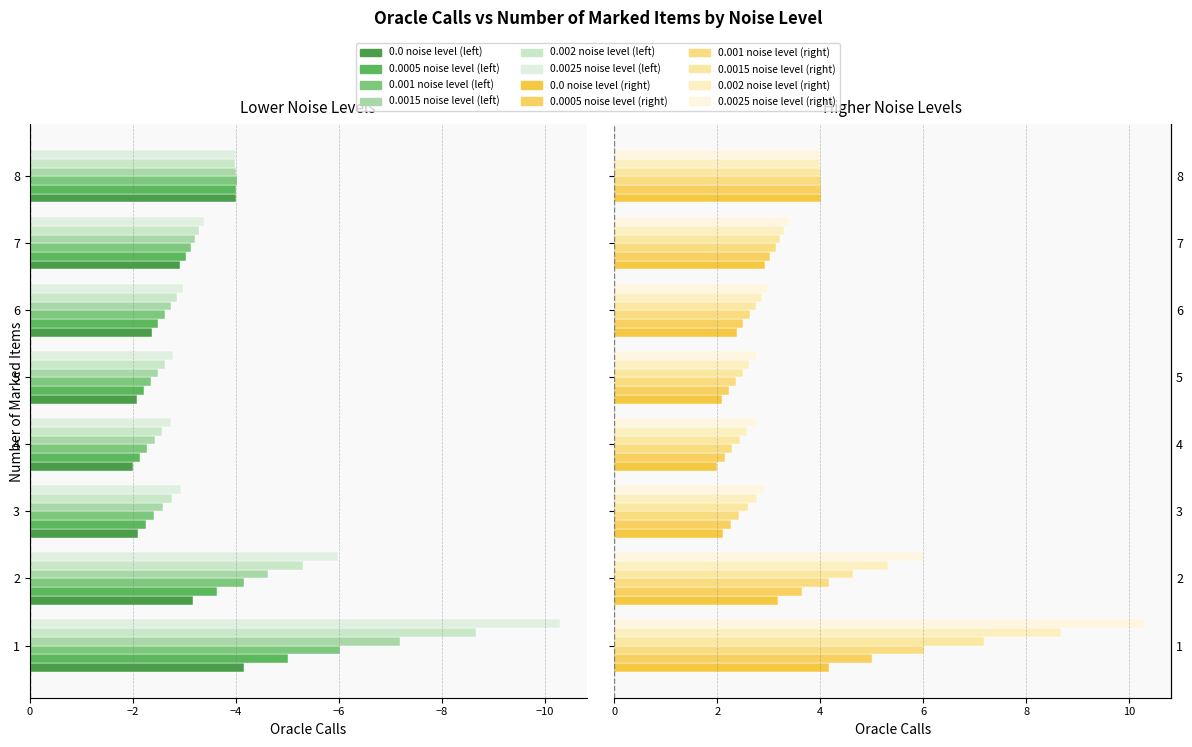

Rank the series at 4 from lowest to highest value.

0.0 noise level, 0.0005 noise level, 0.001 noise level, 0.0015 noise level, 0.002 noise level, 0.0025 noise level